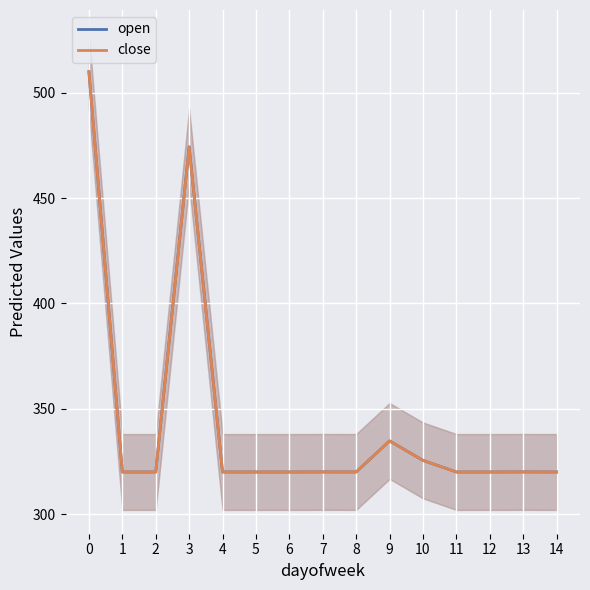

Reading right to left, transcribe all the data shown in this chart.

open: 14=320.0	13=320.0	12=320.0	11=320.0	10=325.5	9=334.7	8=320.0	7=320.0	6=320.0	5=320.0	4=320.0	3=474.4	2=320.0	1=320.0	0=510.0
close: 14=320.0	13=320.0	12=320.0	11=320.0	10=325.5	9=334.7	8=320.0	7=320.0	6=320.0	5=320.0	4=320.0	3=474.1	2=320.0	1=320.0	0=510.0